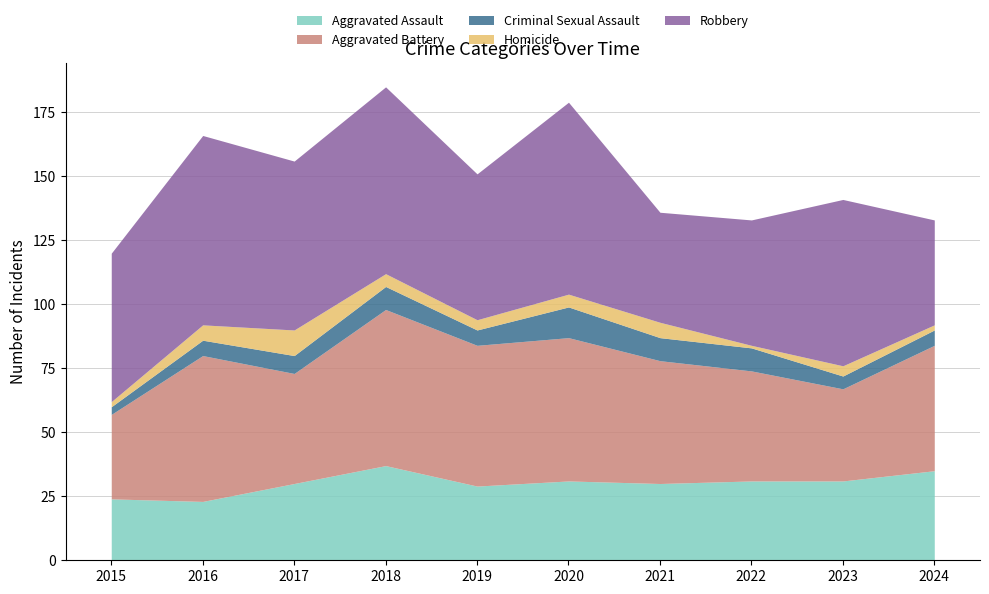

At which label does Aggravated Assault first exceed 31?

2018